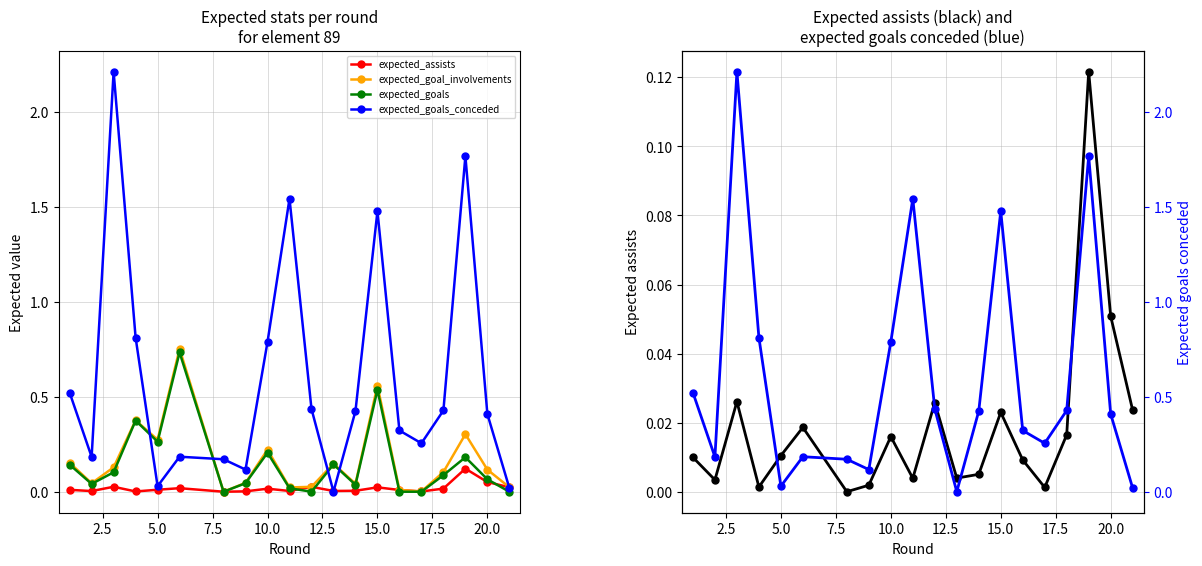

What is the difference between the expected_goal_involvements values at 17.5 and 10.0?

0.2